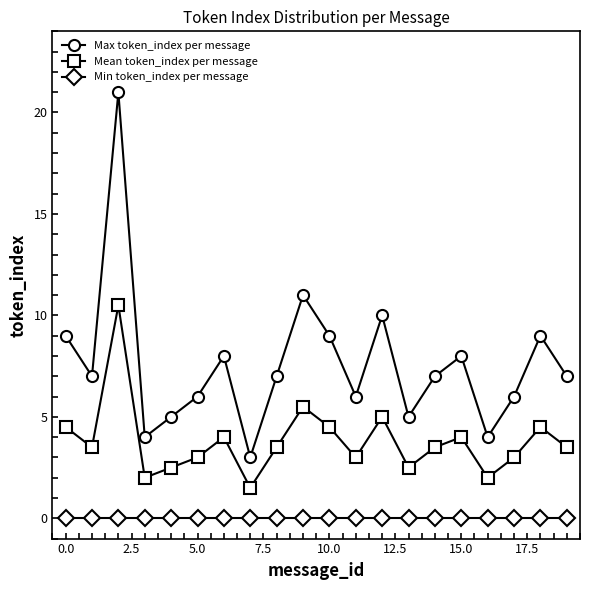

How many interior local valleys does the Mean token_index per message series have?

6